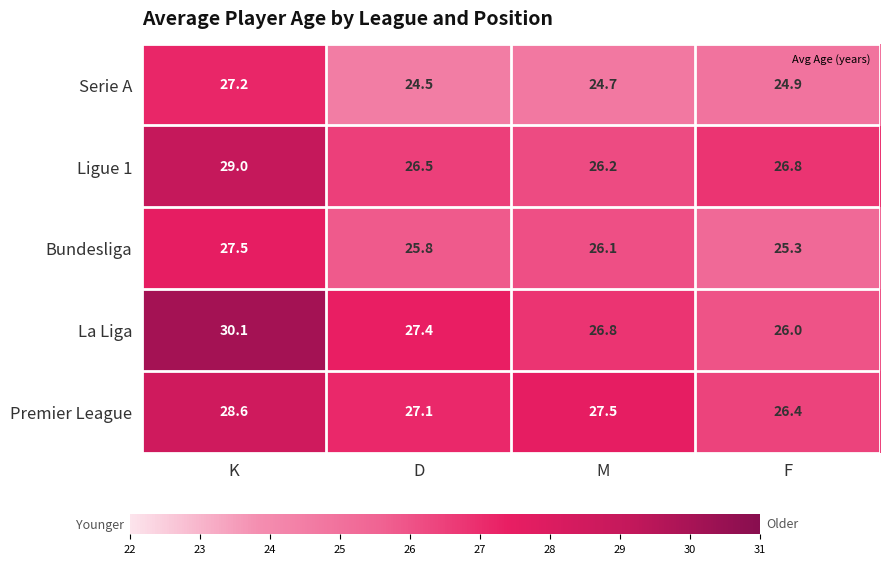

What is the difference between the Ligue 1 values at D and K?

2.5